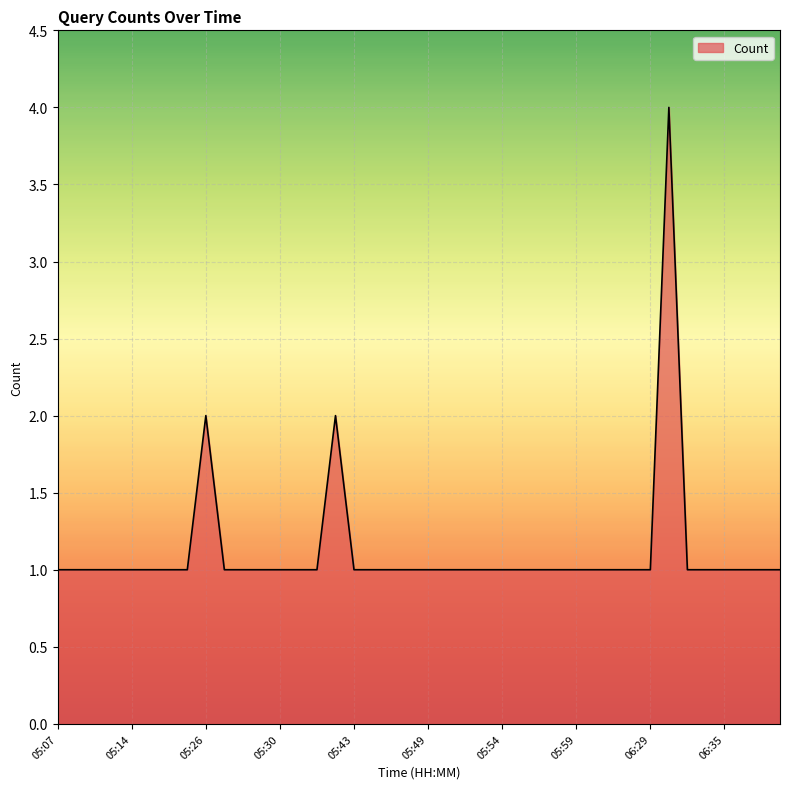

True or false: there are more than 0 points higher than both neighbors.

True